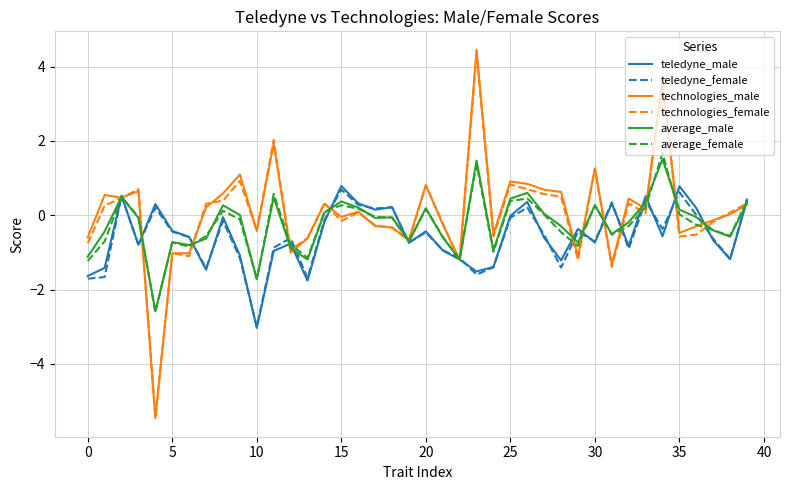

Which series has the largest range (max minus min)?

technologies_male